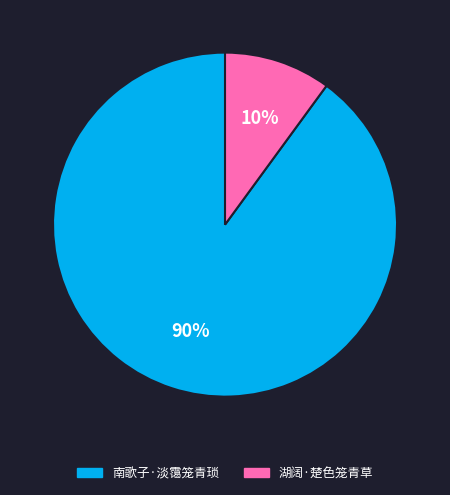

What is the largest slice in the pie chart?

南歌子·淡霭笼青琐